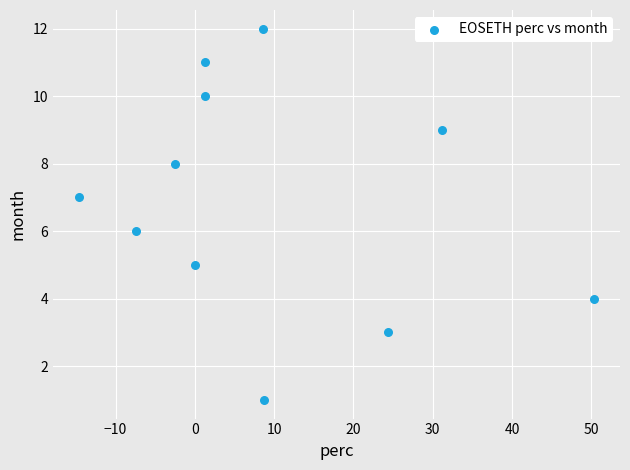

What is the average Y value?

7